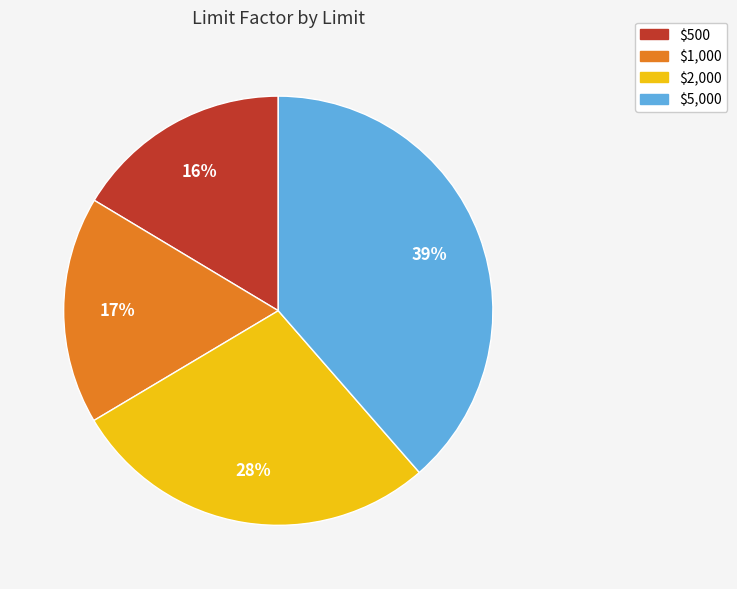

The $5,000 slice represents 39% of the pie. True or false?

True